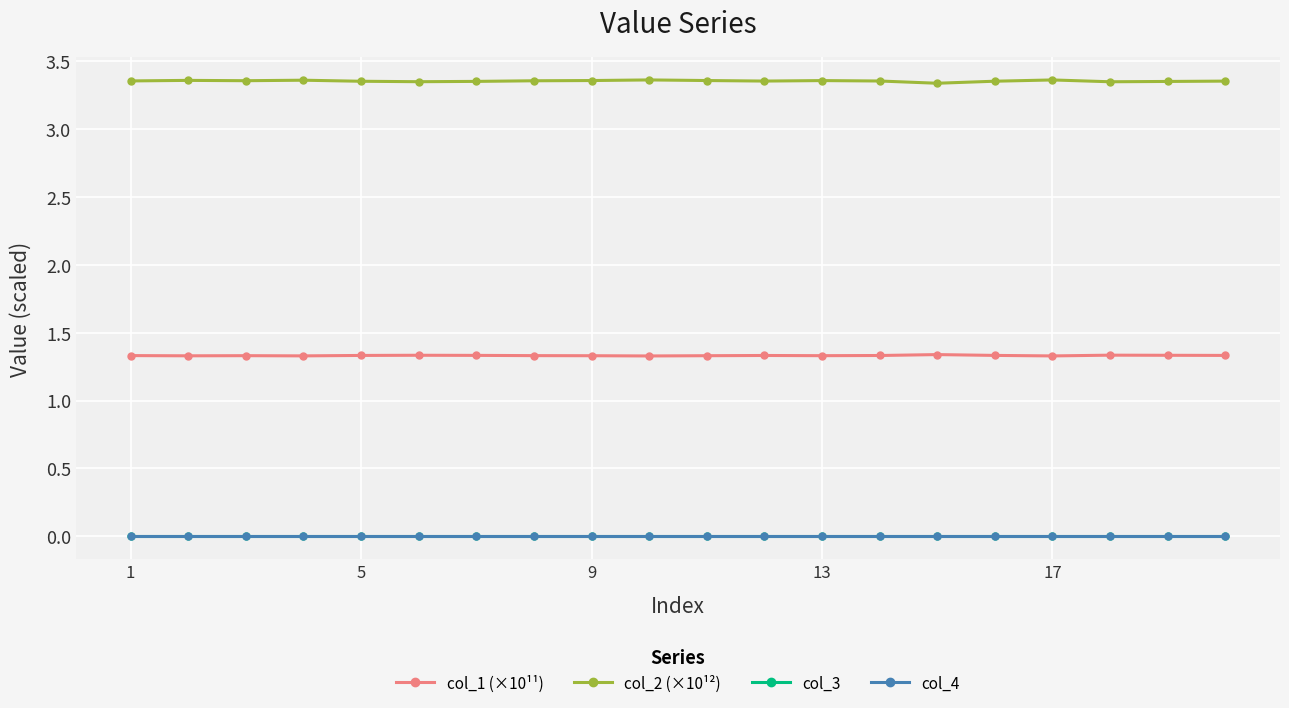

Reading left to right, transcribe all the data shown in this chart.

col_1 (×10¹¹): 1.3	1.3	1.3	1.3	1.3	1.3	1.3	1.3	1.3	1.3	1.3	1.3	1.3	1.3	1.3	1.3	1.3	1.3	1.3	1.3
col_2 (×10¹²): 3.4	3.4	3.4	3.4	3.4	3.3	3.4	3.4	3.4	3.4	3.4	3.4	3.4	3.4	3.3	3.4	3.4	3.3	3.4	3.4
col_3: 0.0	0.0	0.0	0.0	0.0	0.0	0.0	0.0	0.0	0.0	0.0	0.0	0.0	0.0	0.0	0.0	0.0	0.0	0.0	0.0
col_4: 0.0	0.0	0.0	0.0	0.0	0.0	0.0	0.0	0.0	0.0	0.0	0.0	0.0	0.0	0.0	0.0	0.0	0.0	0.0	0.0